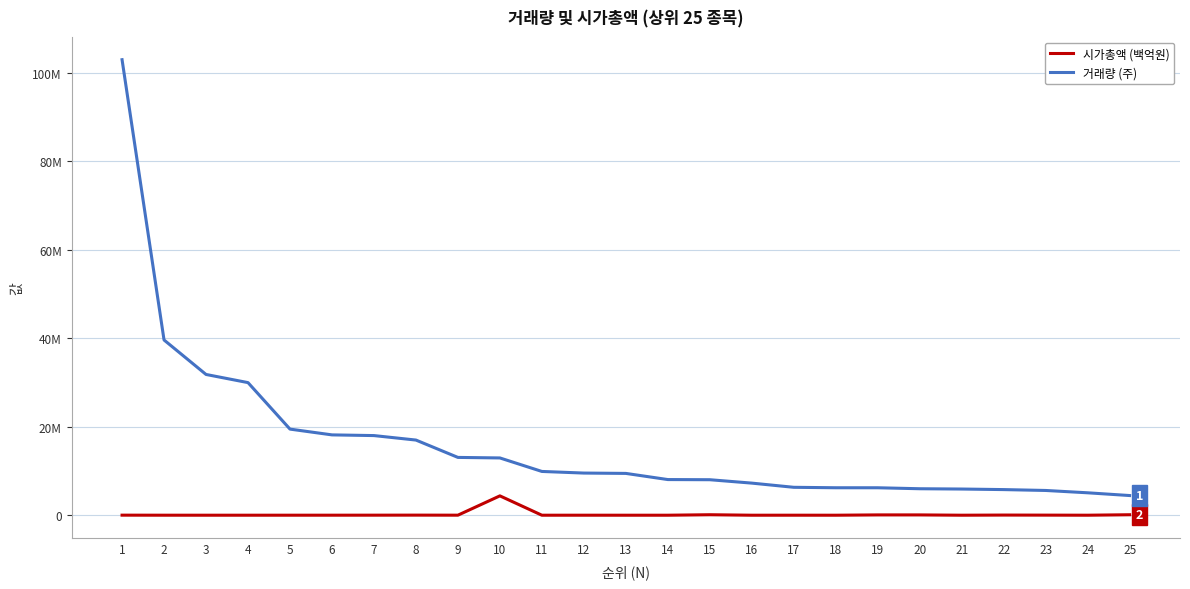

What is the maximum value for 거래량 (주)?

102983724